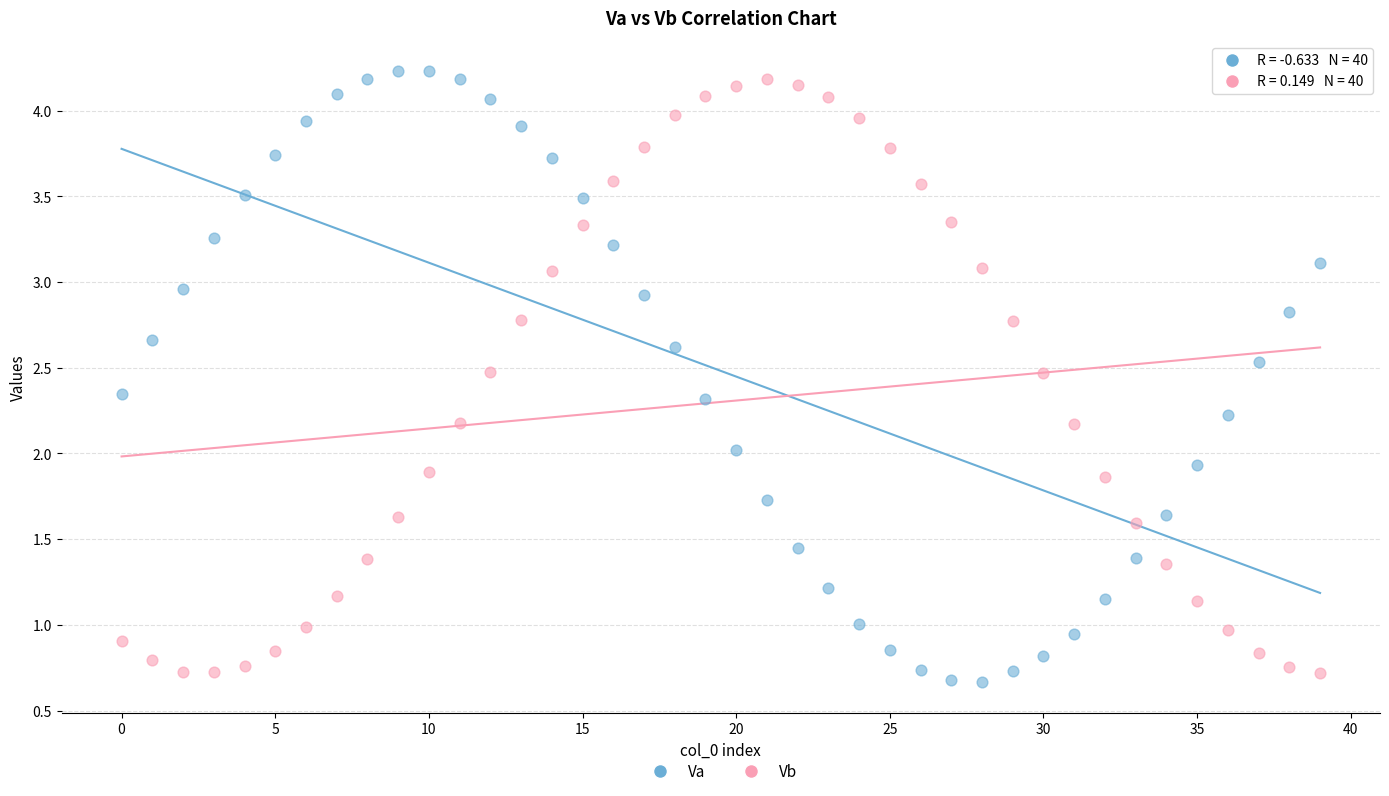

Across all data points, what is the range of Y values (max minus min)?

3.6